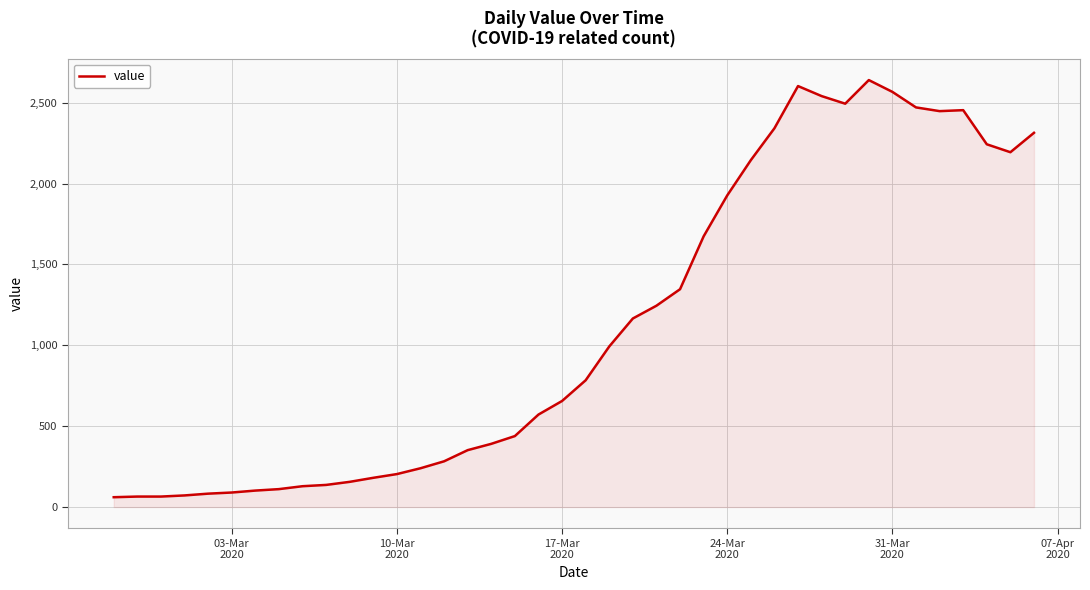

True or false: there are more than 0 points higher than both neighbors.

True